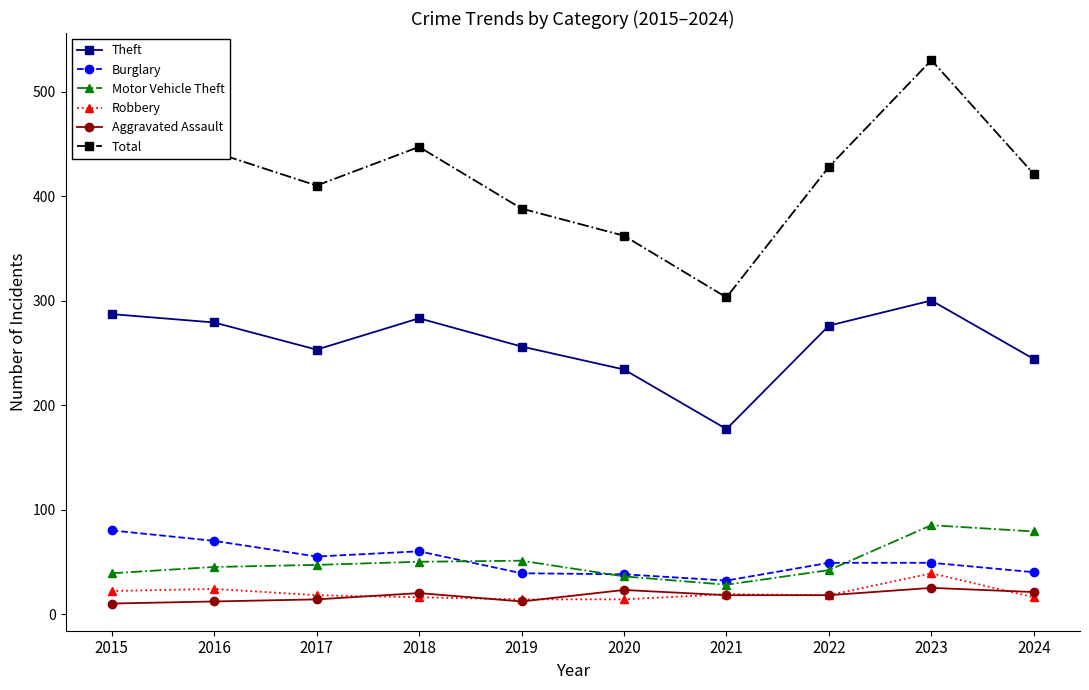

True or false: Burglary and Aggravated Assault intersect in this chart.

False